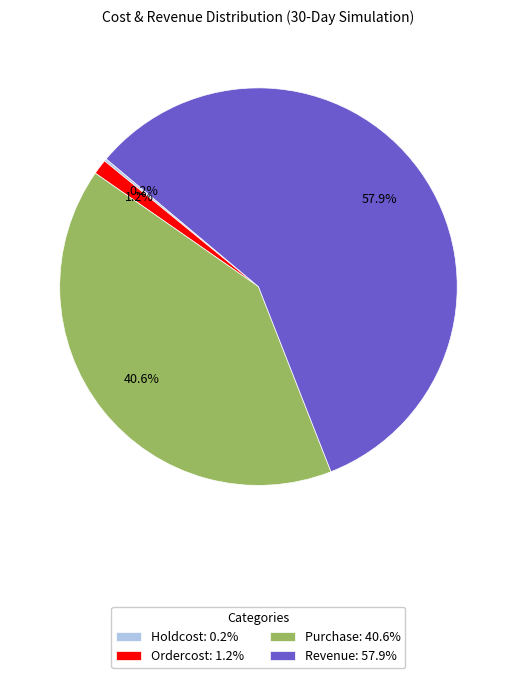

Combined, what portion of the pie is Revenue: 57.9% and Ordercost: 1.2%?

59.2%